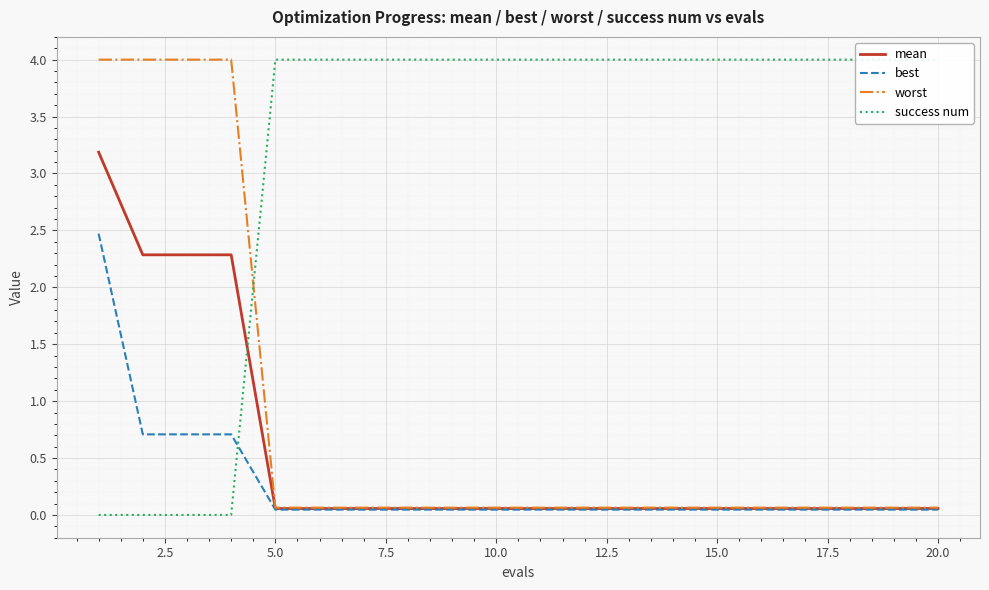

How many lines are shown in the chart?

4